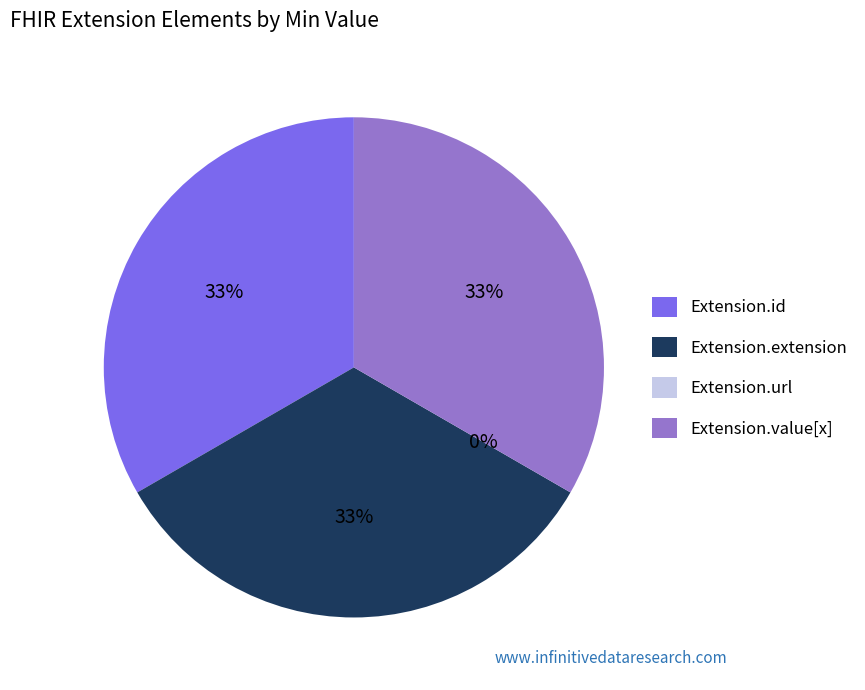

To the nearest percent, what portion does Extension.extension represent?

33%